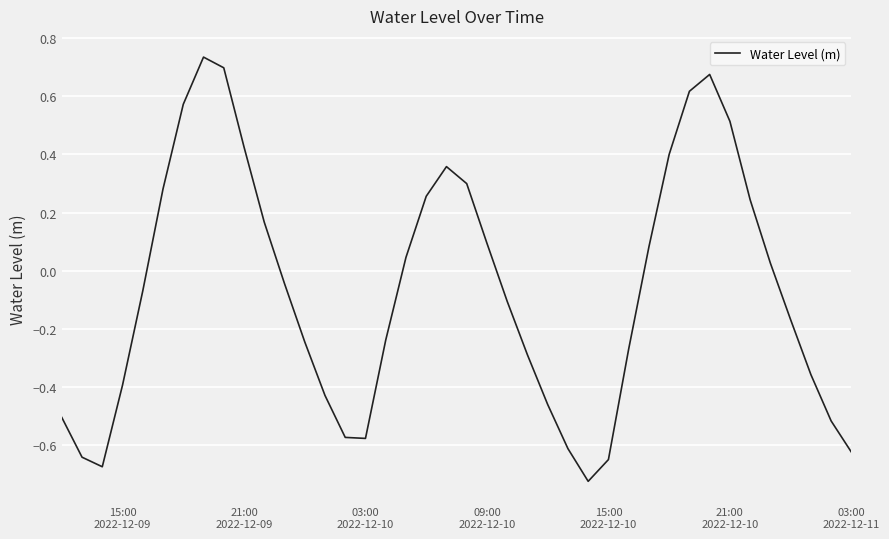

What is the difference between the maximum and minimum values?

1.5